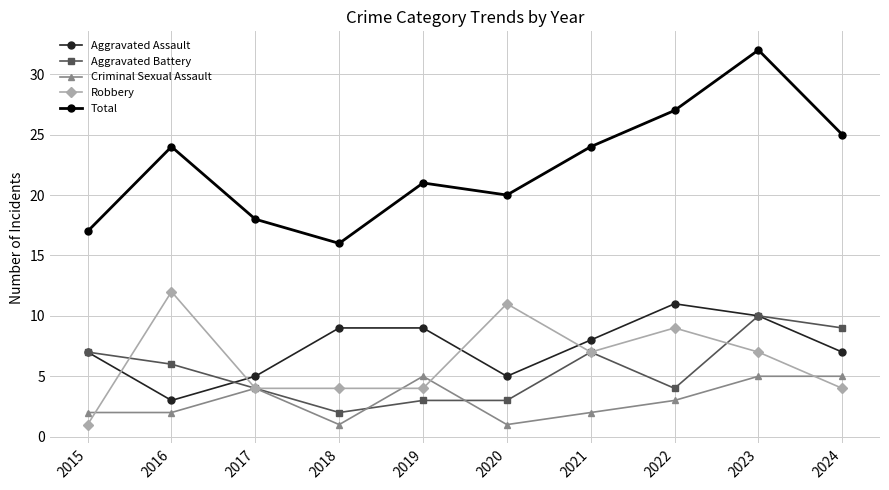

At which label does Aggravated Assault first exceed 8?

2018